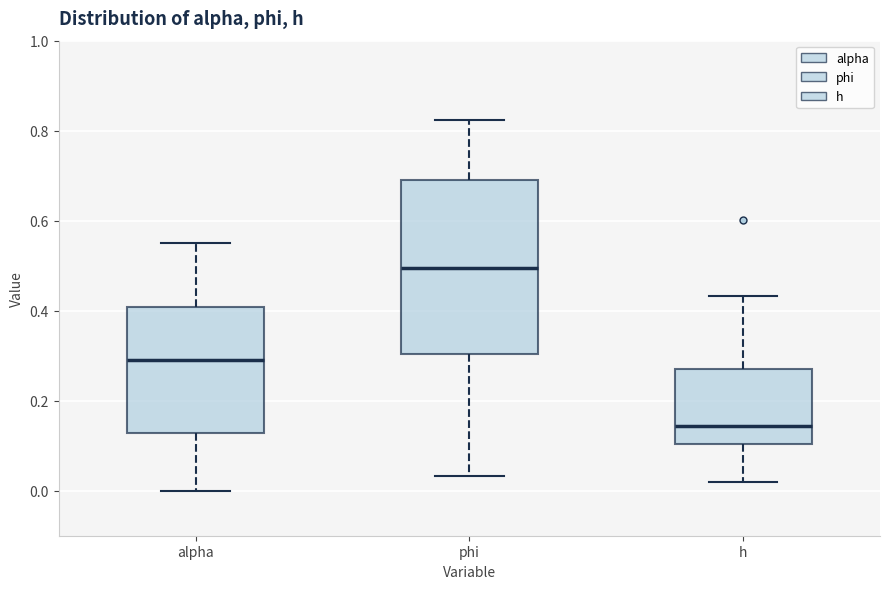

Where does the lower whisker of the box for phi end on the y-axis? The values are not printed on the chart, so give them approximately, as read against the axis.

0.04